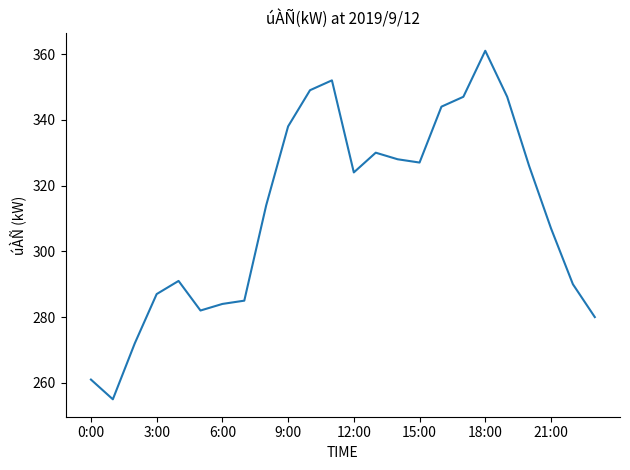

What is the smallest value displayed?

255